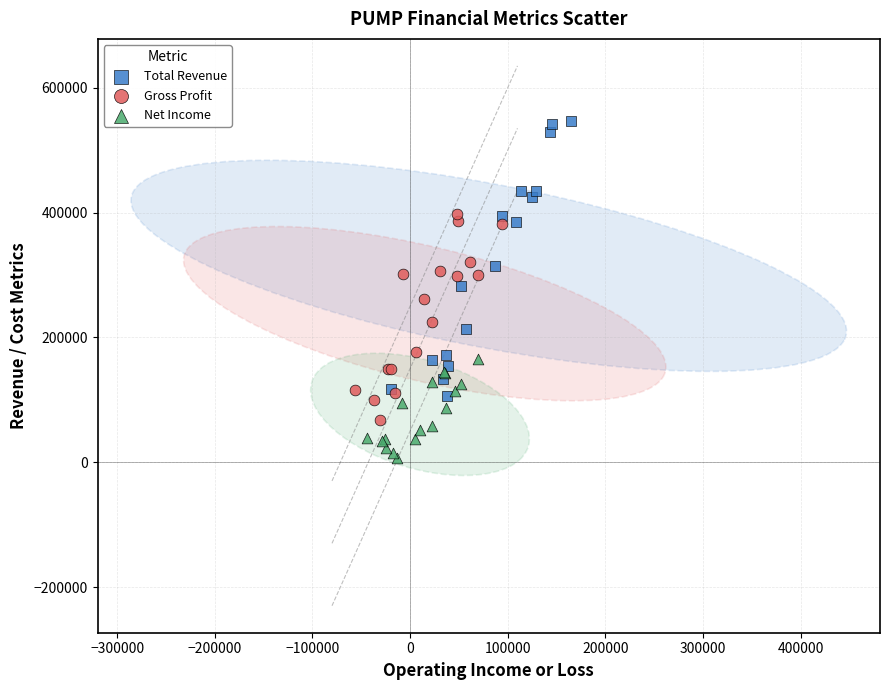

Which series reaches the minimum Y coordinate?

Net Income